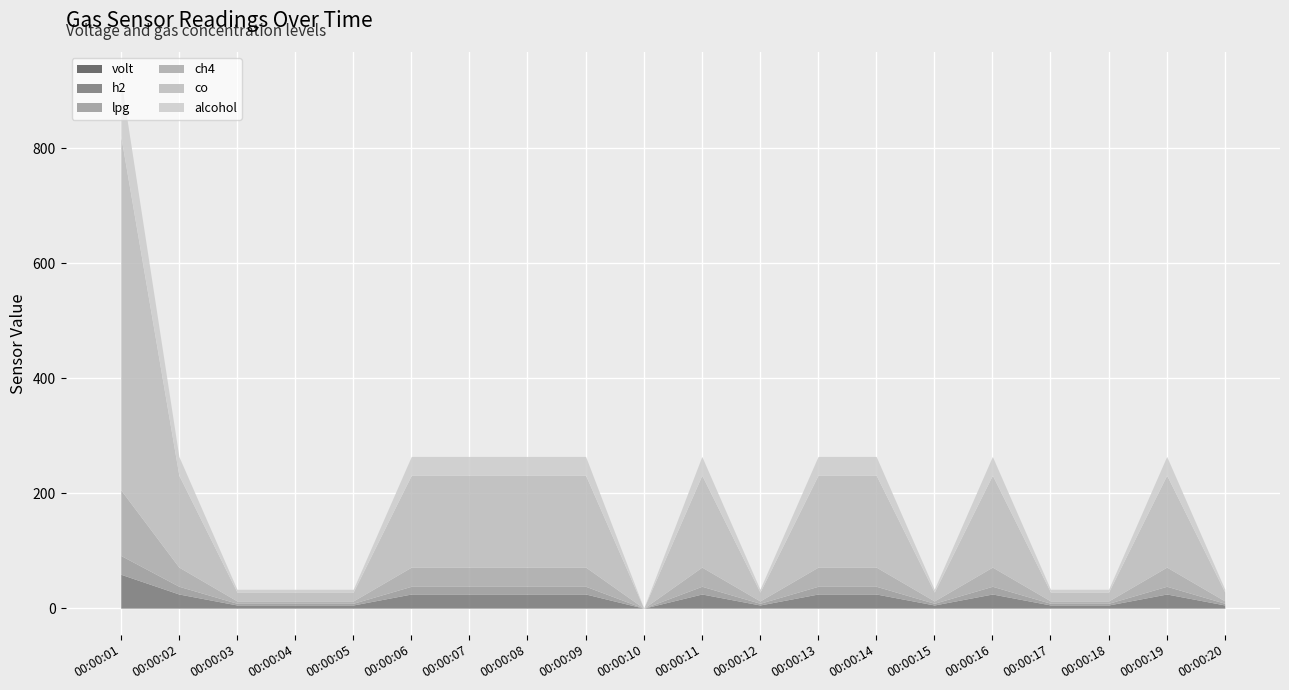

Where does the lpg series first go above 13?

00:00:01